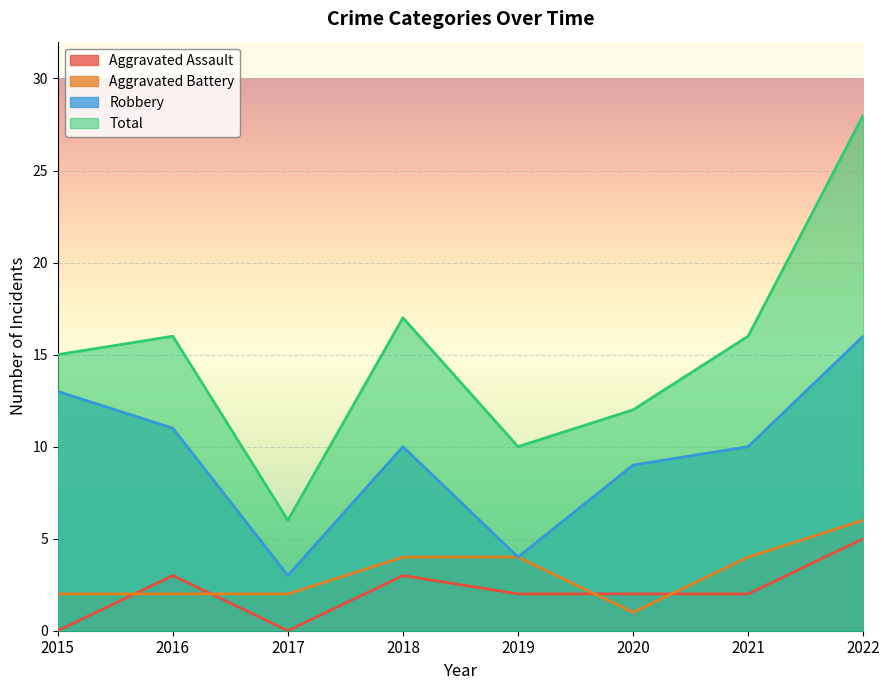

What is the sum of the Robbery values at 2016 and 2021?

21